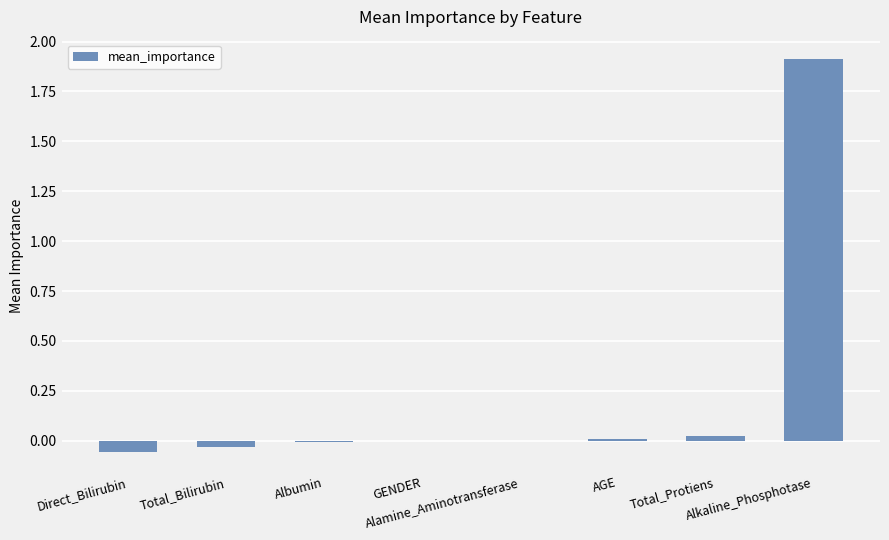

What is the maximum value shown in the chart?

1.9